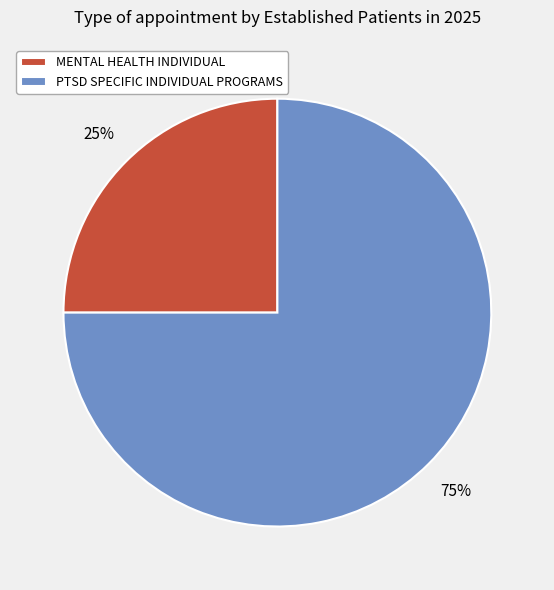

Between PTSD SPECIFIC INDIVIDUAL PROGRAMS and MENTAL HEALTH INDIVIDUAL, which is larger?

PTSD SPECIFIC INDIVIDUAL PROGRAMS